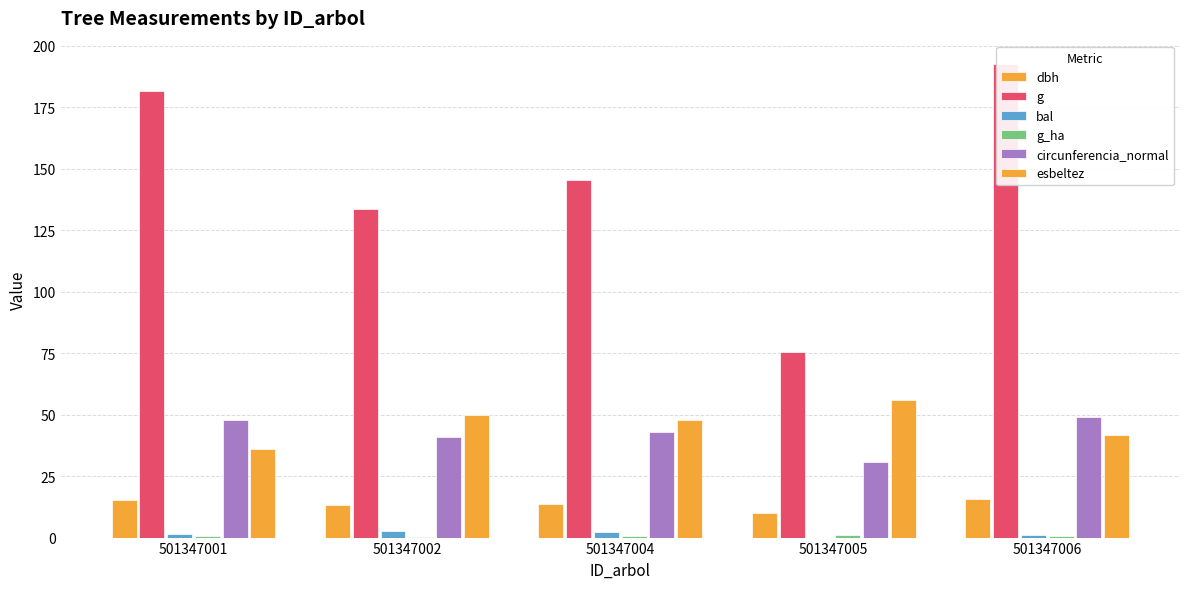

How many bars are there in total?

30